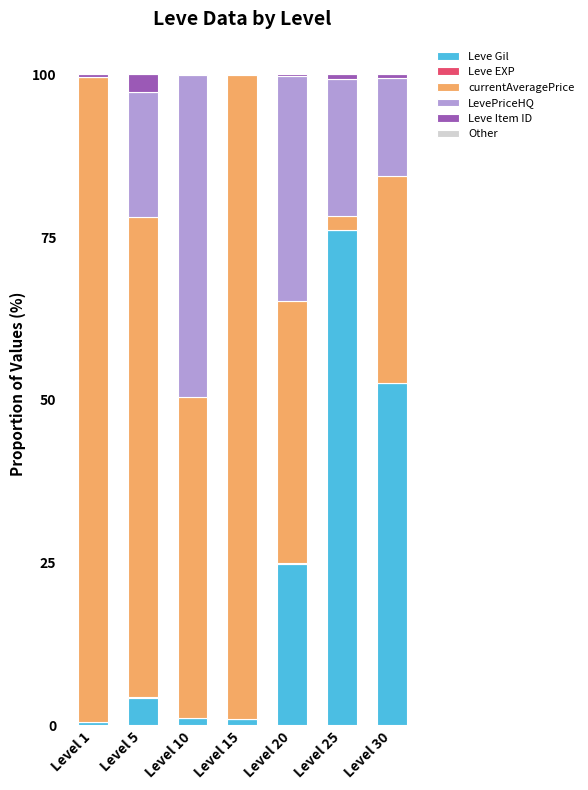

What is the average value of the Leve Gil series?

22.9